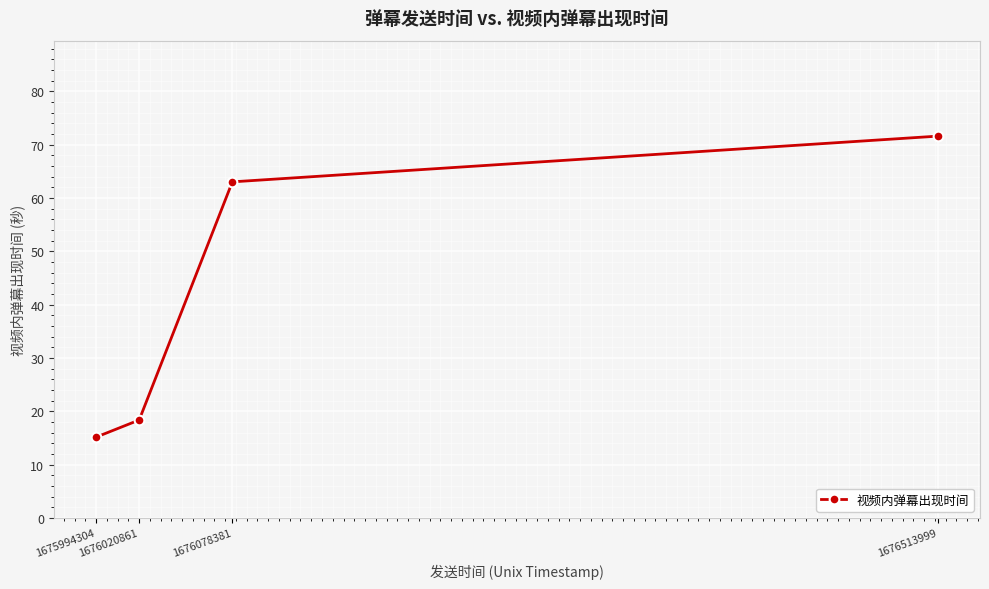

What is the ratio of the value at 1676020861 to the value at 1676078381?

0.3